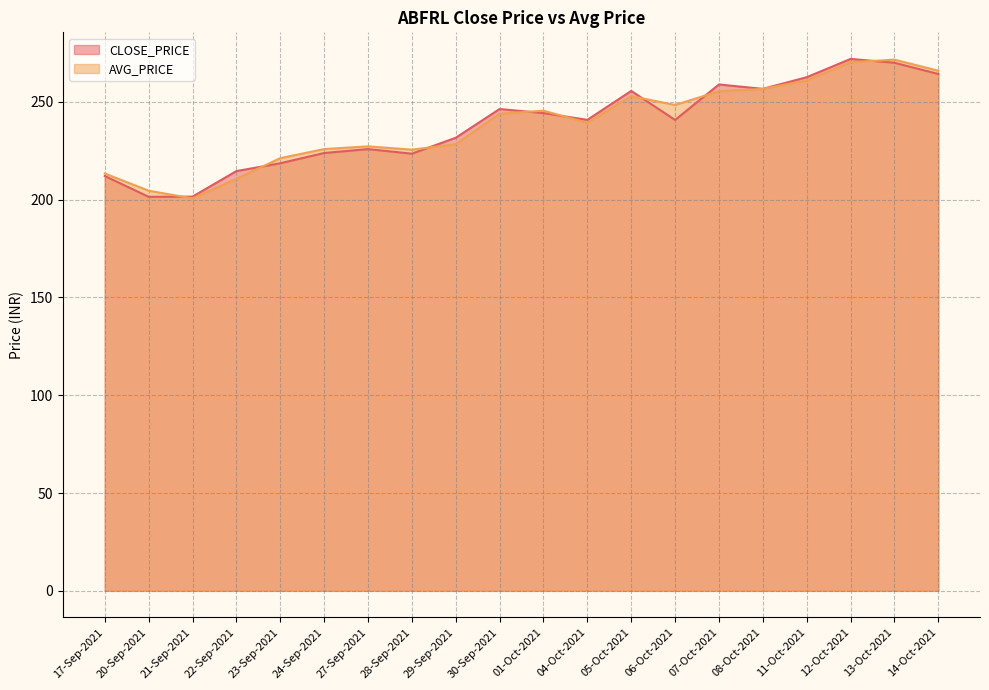

Reading right to left, list all the values displayed in this chart.

CLOSE_PRICE: 264.2	270.0	271.9	262.6	256.6	258.9	240.8	255.6	240.8	244.2	246.3	231.7	223.5	225.8	223.8	218.6	214.6	201.6	201.4	212.1
AVG_PRICE: 265.9	271.6	270.2	261.0	256.6	255.4	248.4	252.9	239.3	245.5	243.9	228.4	225.6	227.2	225.9	221.2	210.7	200.6	204.6	213.4